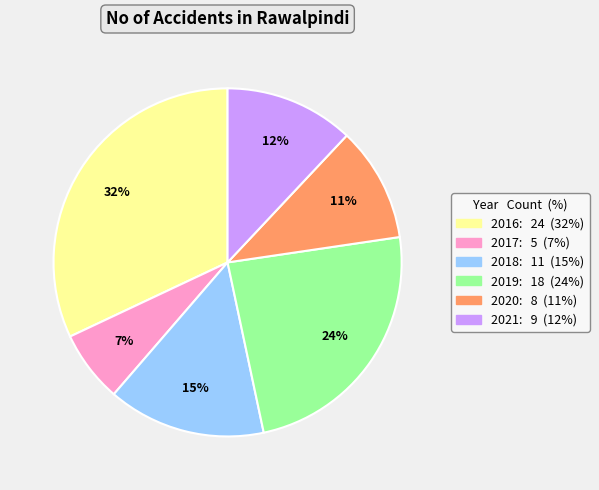

To the nearest percent, what is the average slice percentage?

17%